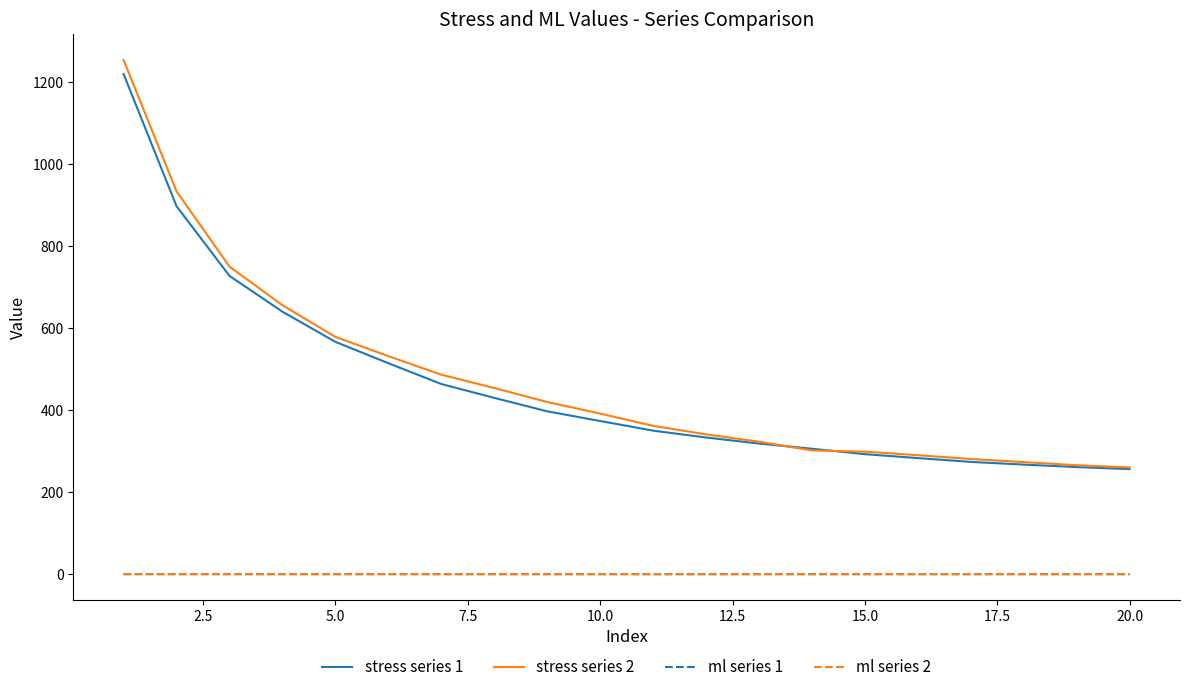

What is the maximum value shown in the chart?

1253.7